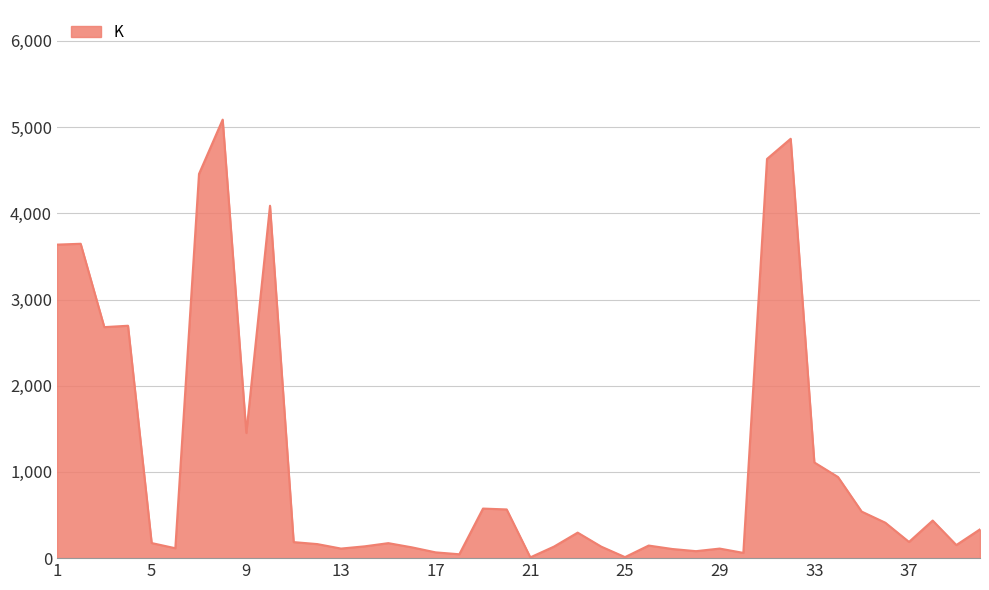

Does the chart have visible grid lines?

Yes